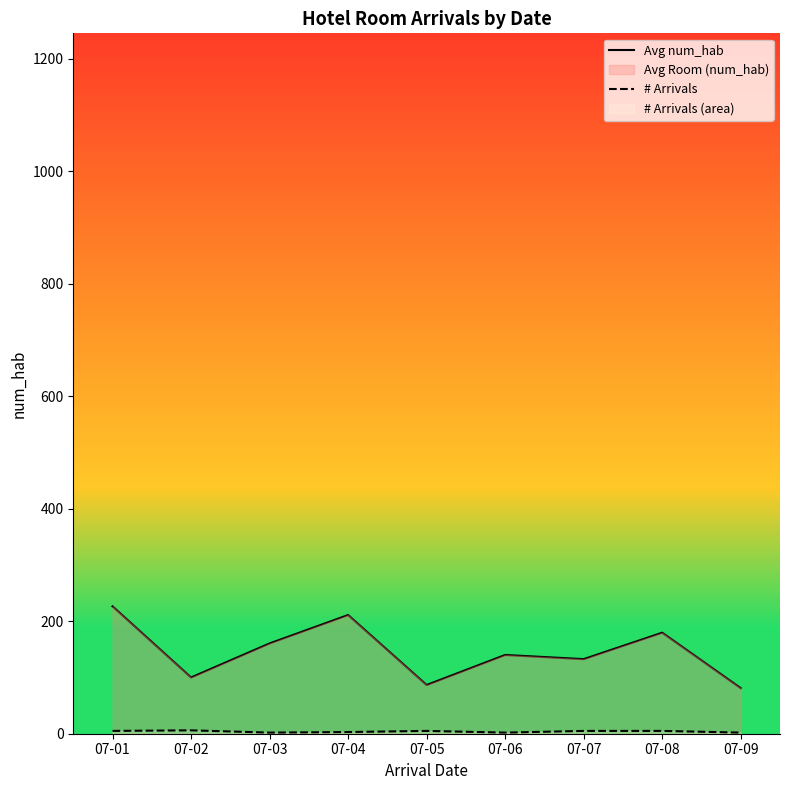

The value of Avg num_hab at 07-09 is 81.0. True or false?

True